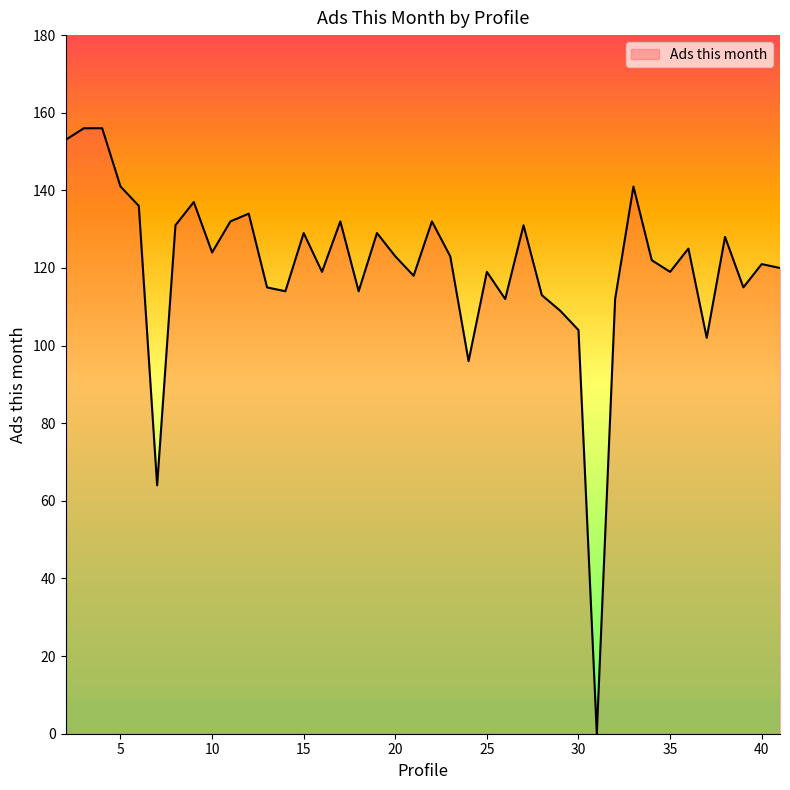

What is the greatest value displayed?

156